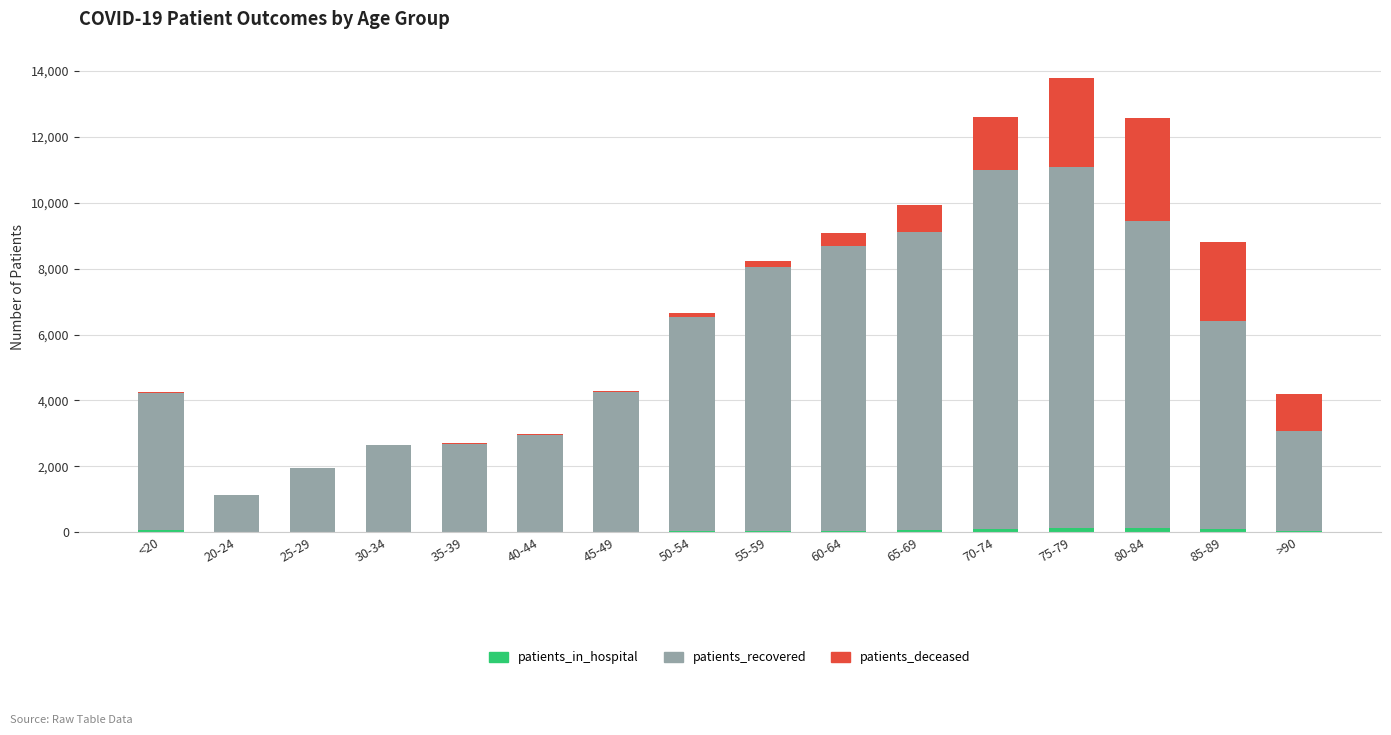

At which category is the sum across all series the highest?

75-79